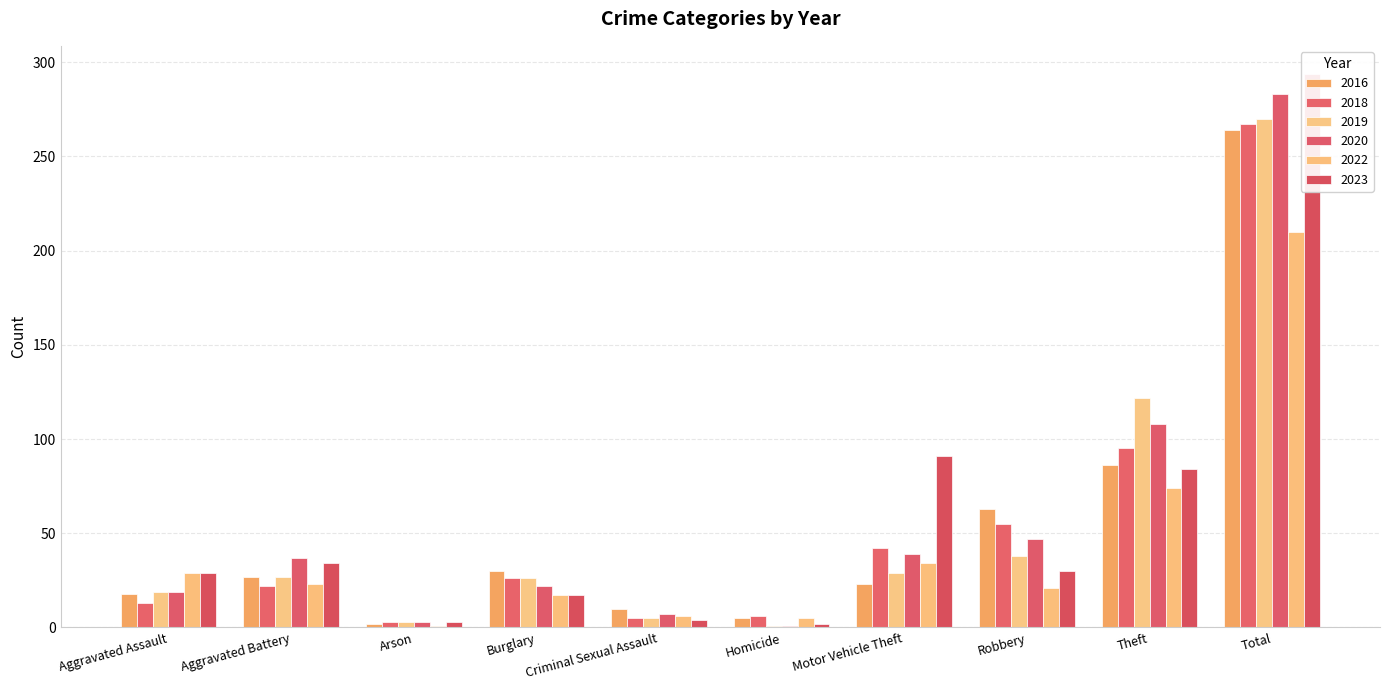

What is the difference between the highest and lowest values at Criminal Sexual Assault?

6